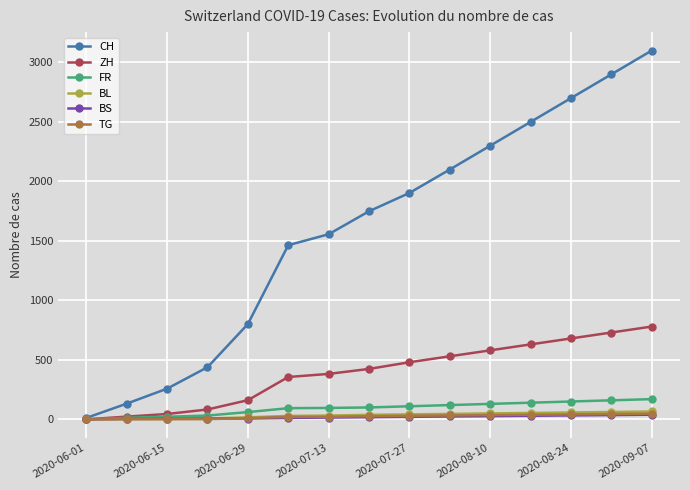

Which series has the largest total across all categories?

CH